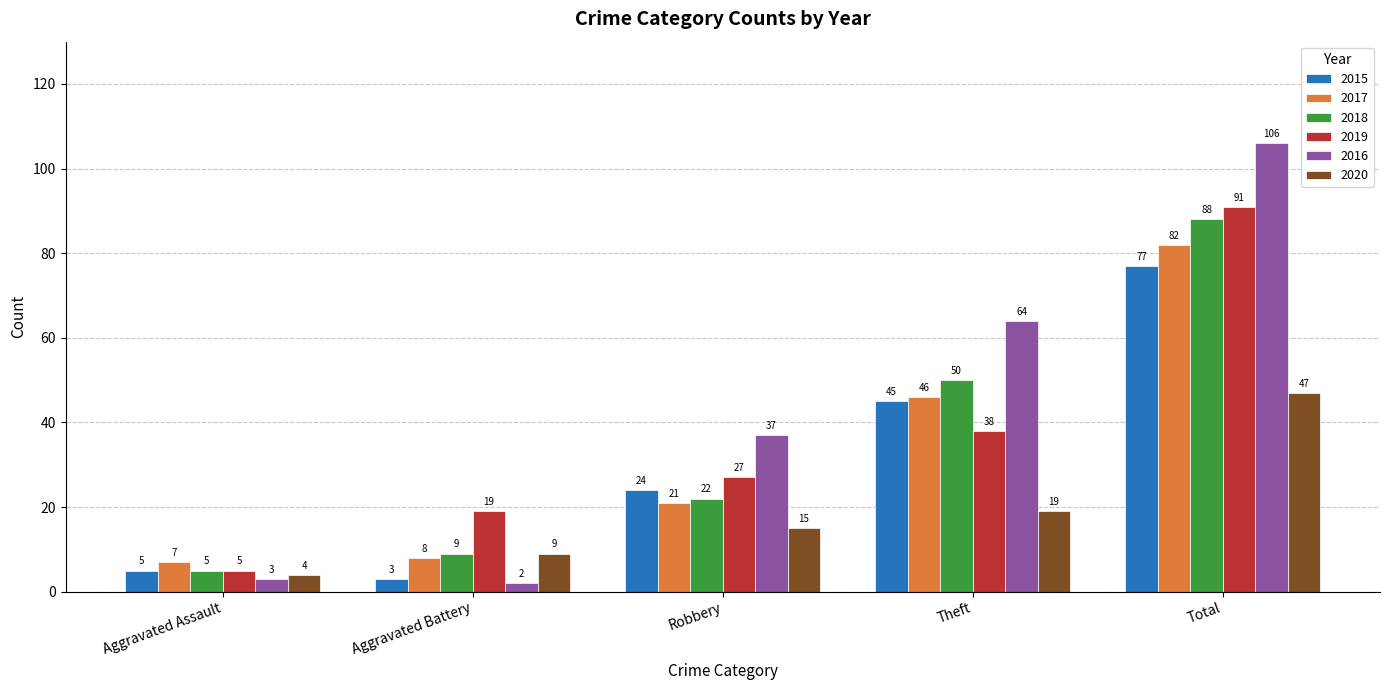

How many bars are there in each group?

6